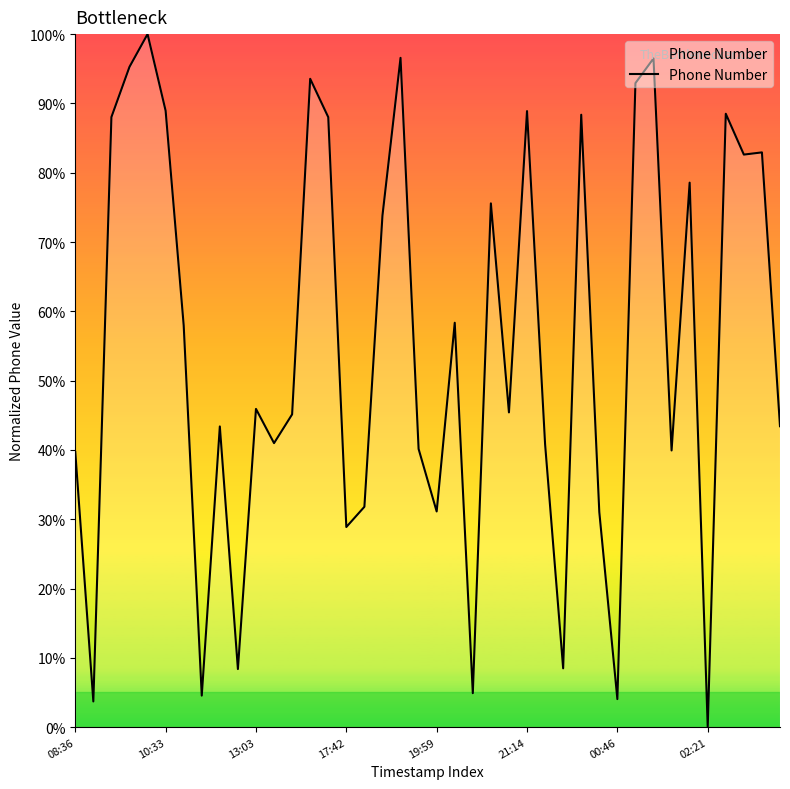

What is the maximum value shown in the chart?

100.0